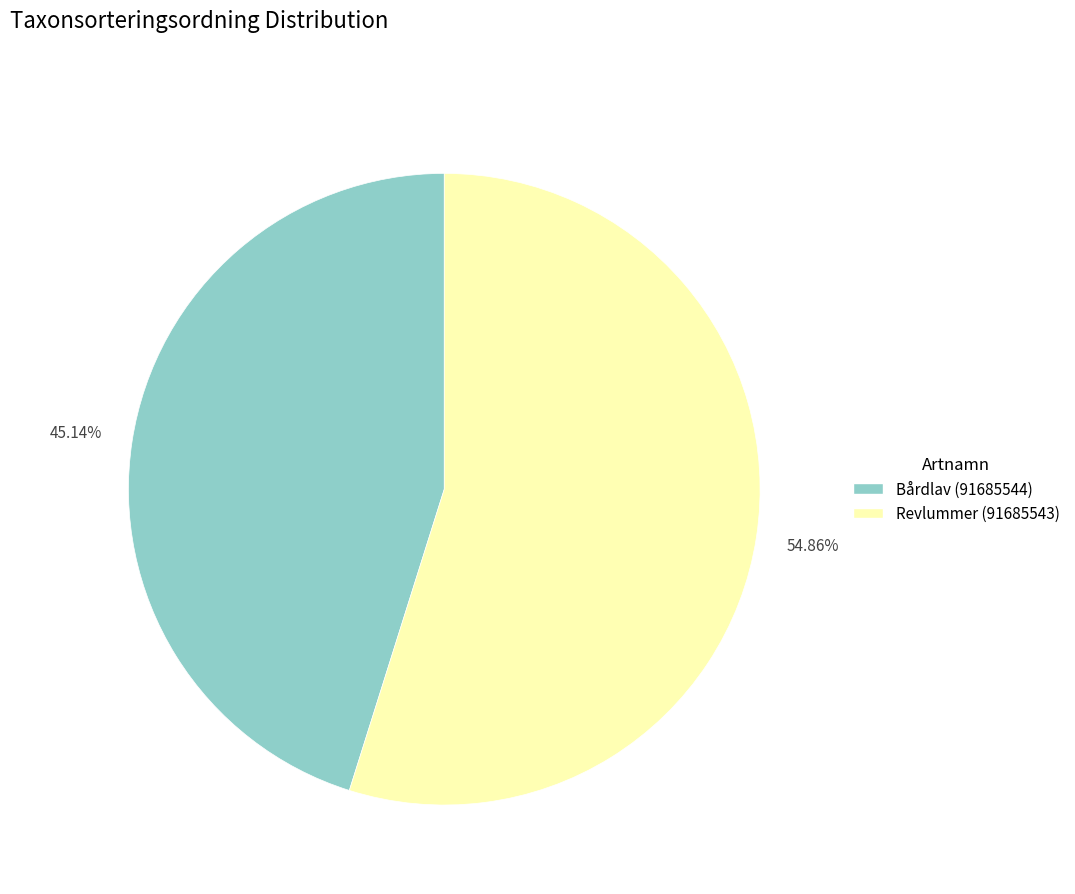

Does any single category account for the majority?

Yes